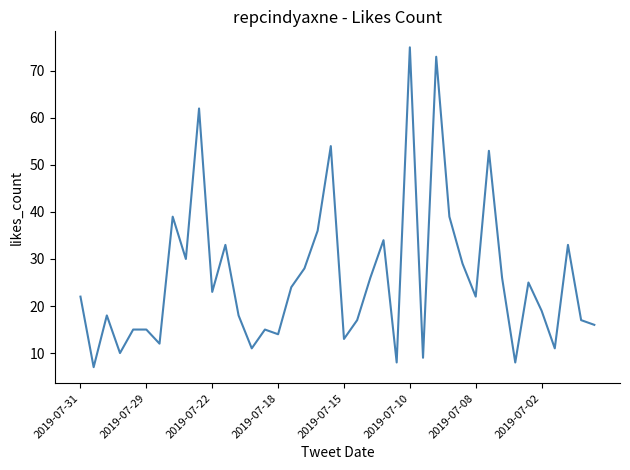

What is the difference between the maximum and minimum values?

68